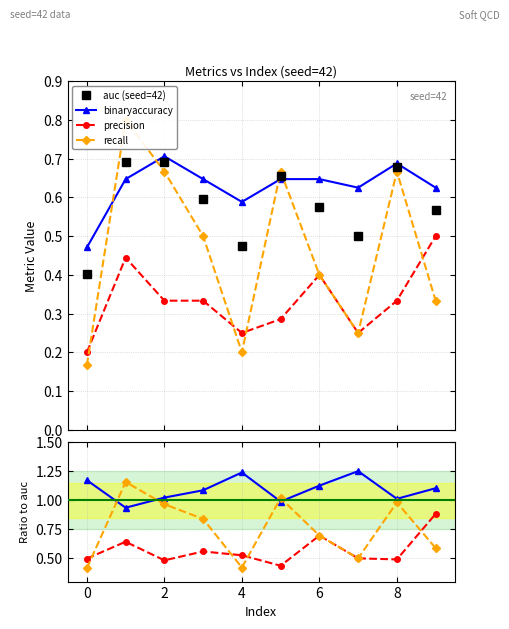

How many interior local peaks does the recall series have?

3